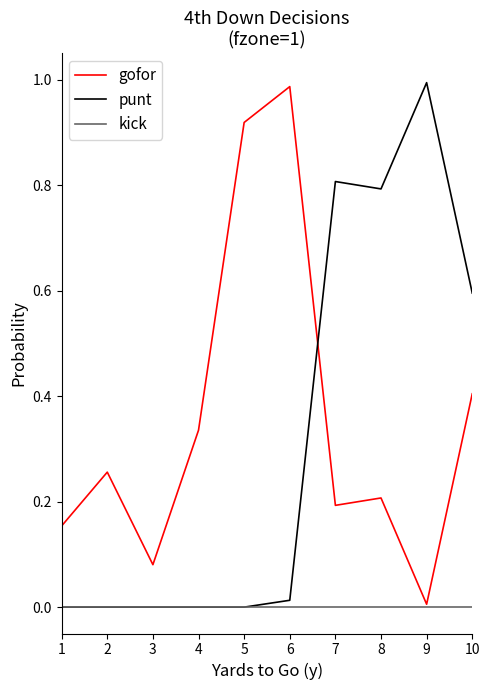

After their last crossing, which series has the higher values: gofor or punt?

punt